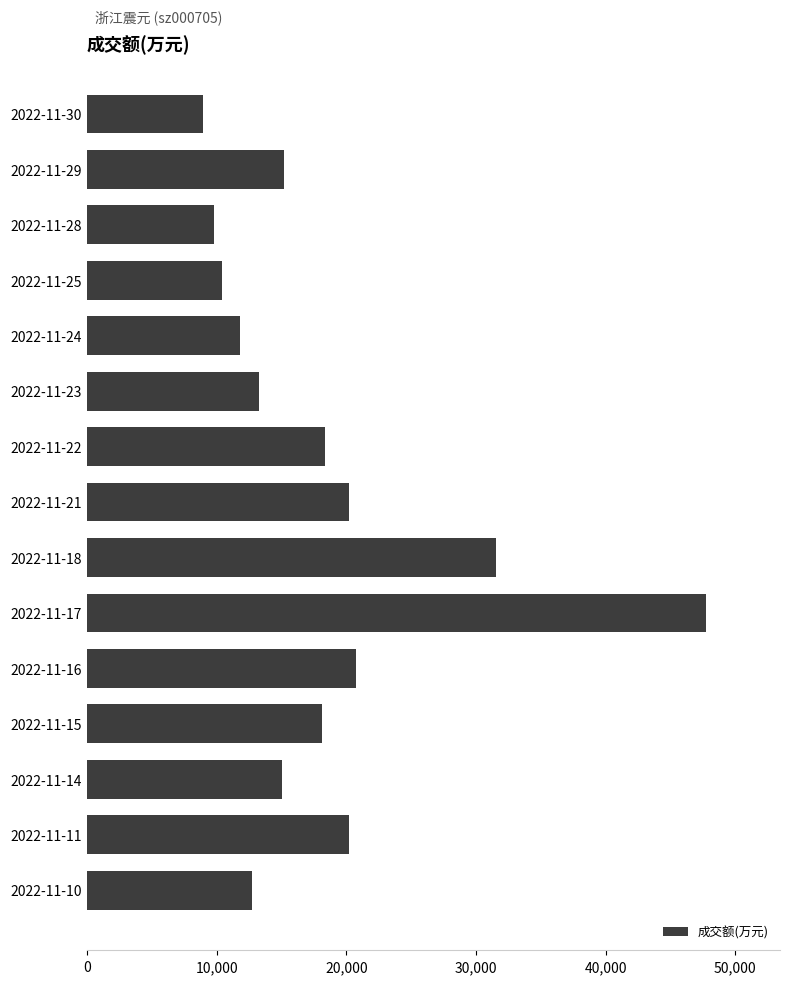

At which category does the chart reach its peak across all series?

2022-11-17